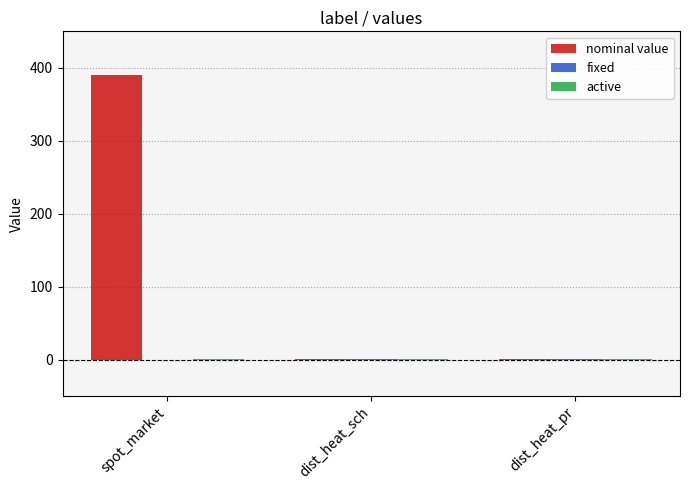

Which series has the largest total across all categories?

nominal value